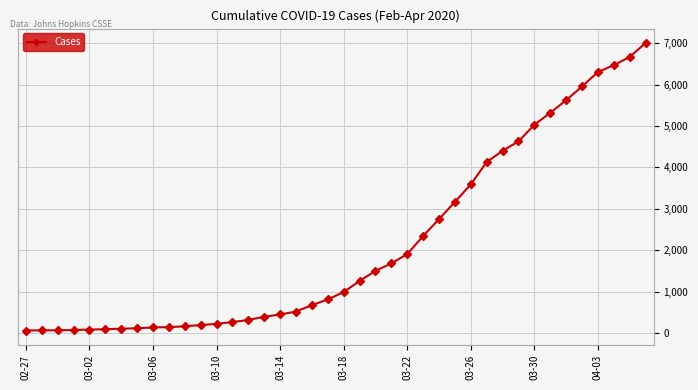

What is the greatest value displayed?

7002